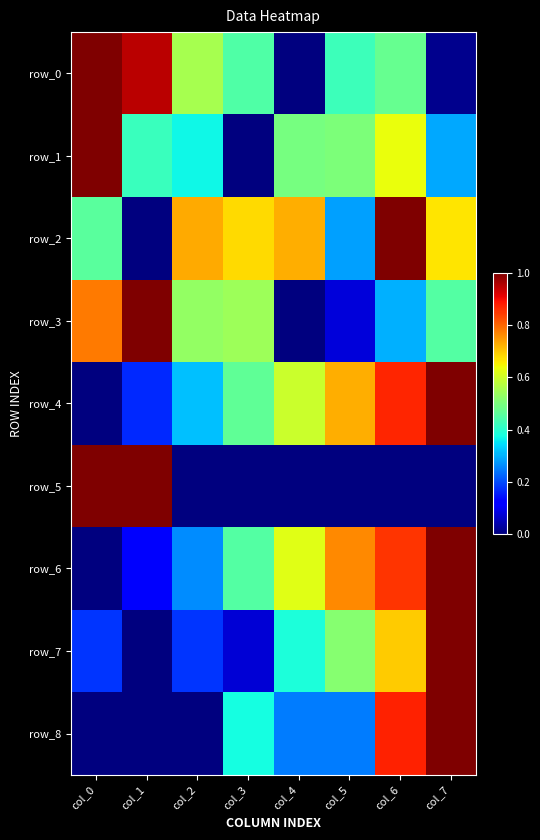

What is the maximum value for row_8?

1.0